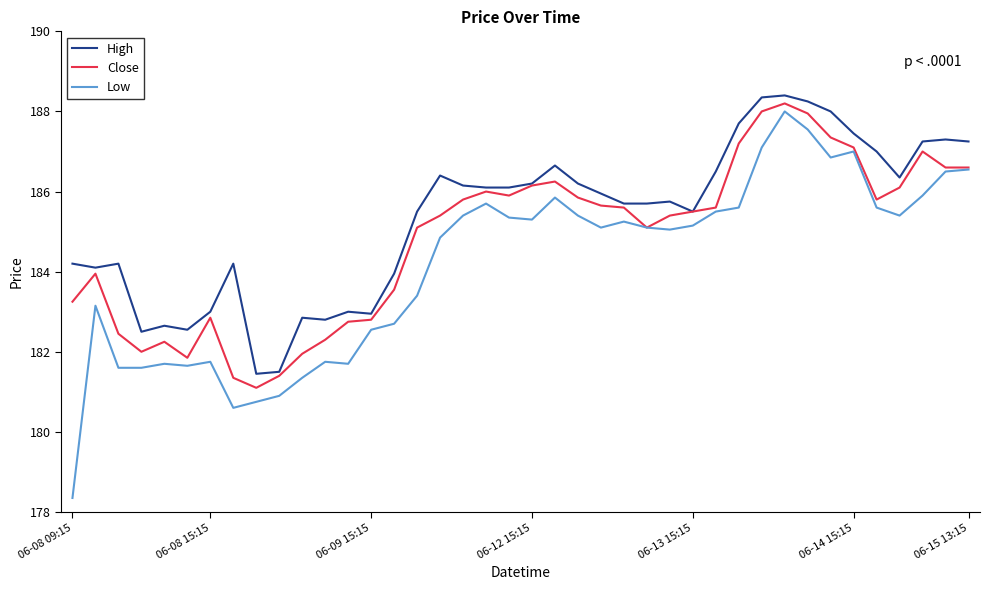

Which series has the widest spread of values?

Low